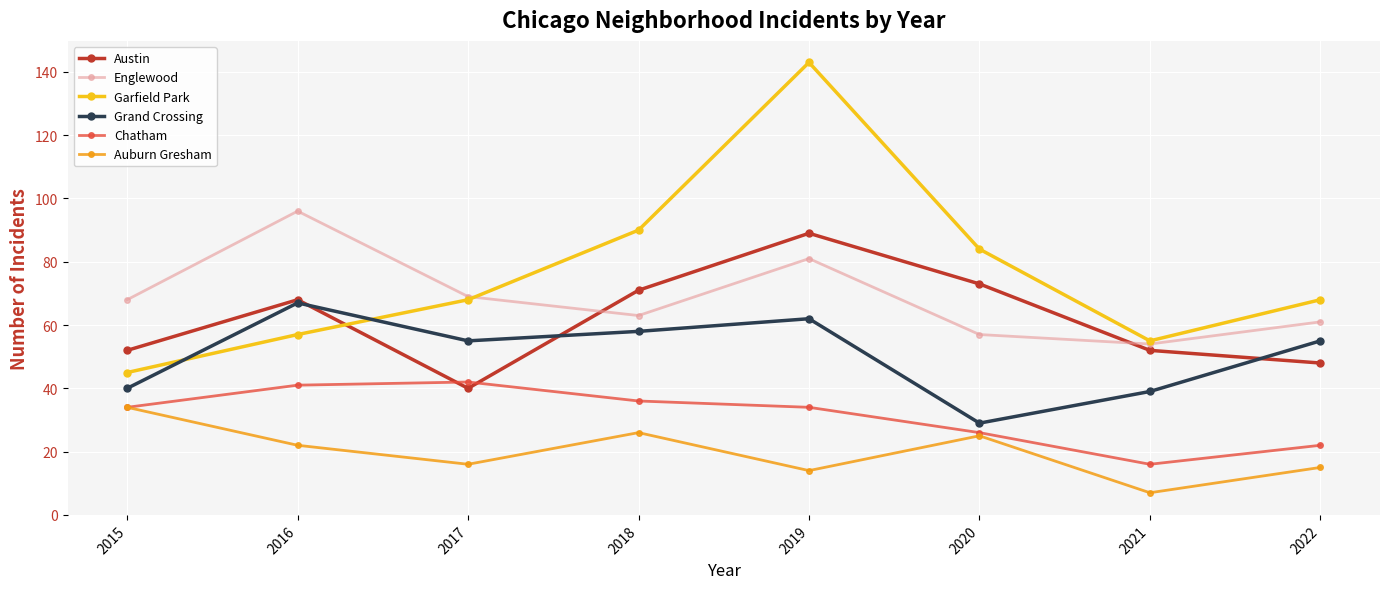

What is the difference between the second highest and second lowest values in the Englewood series?

24